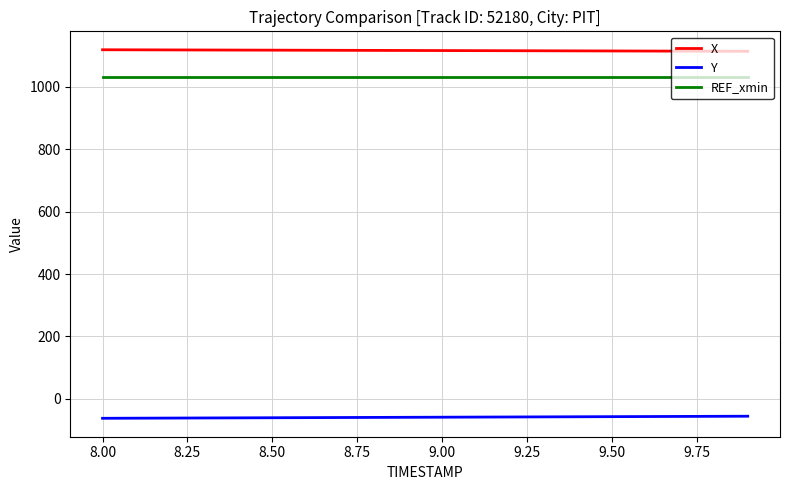

List the series in order of their peak value, highest first.

X, REF_xmin, Y